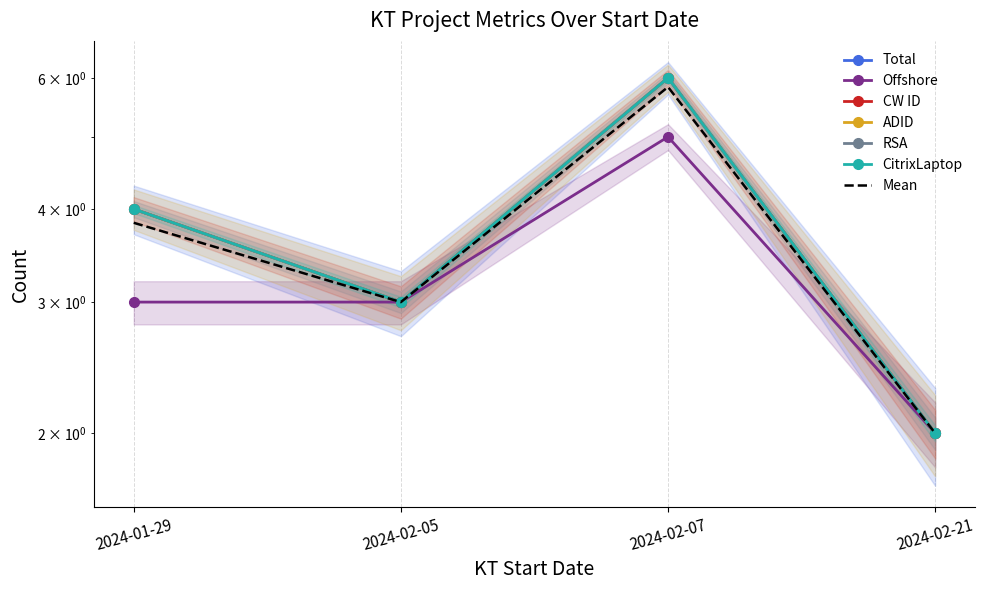

At which label does CitrixLaptop reach its minimum?

2024-02-21